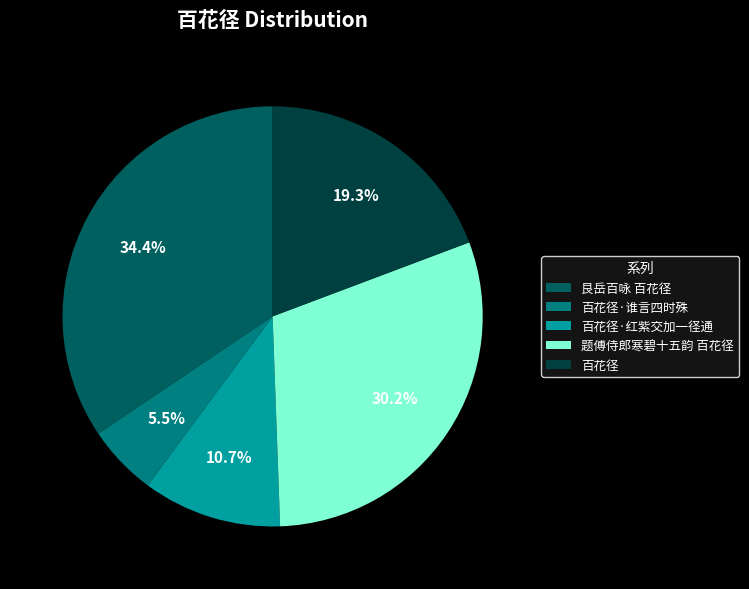

Is it true that 题傅侍郎寒碧十五韵 百花径 is 42% of the pie?

False